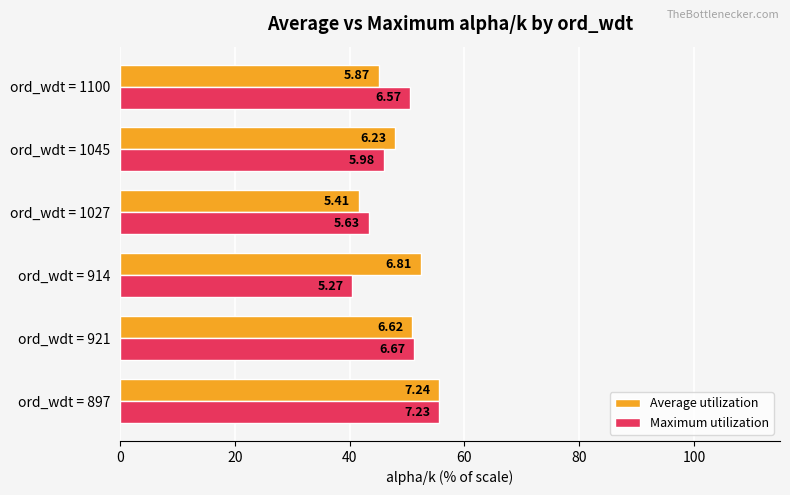

What is the average value of the Average utilization series?

48.9